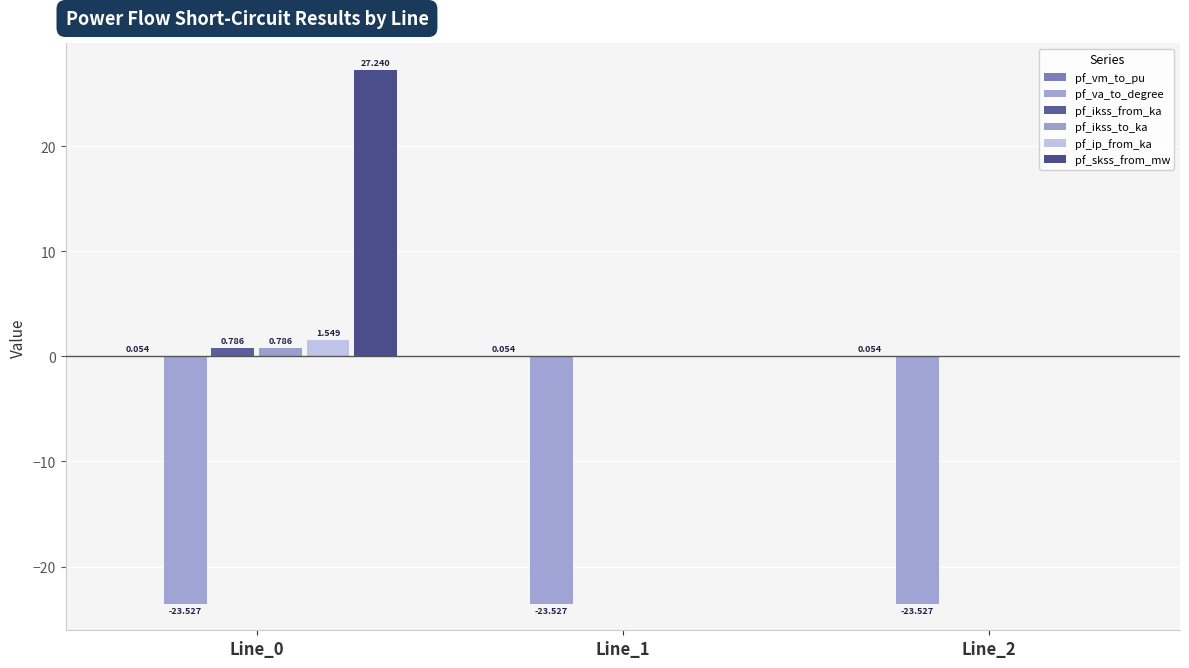

Rank the categories by pf_ip_from_ka value from highest to lowest.

Line_0, Line_1, Line_2